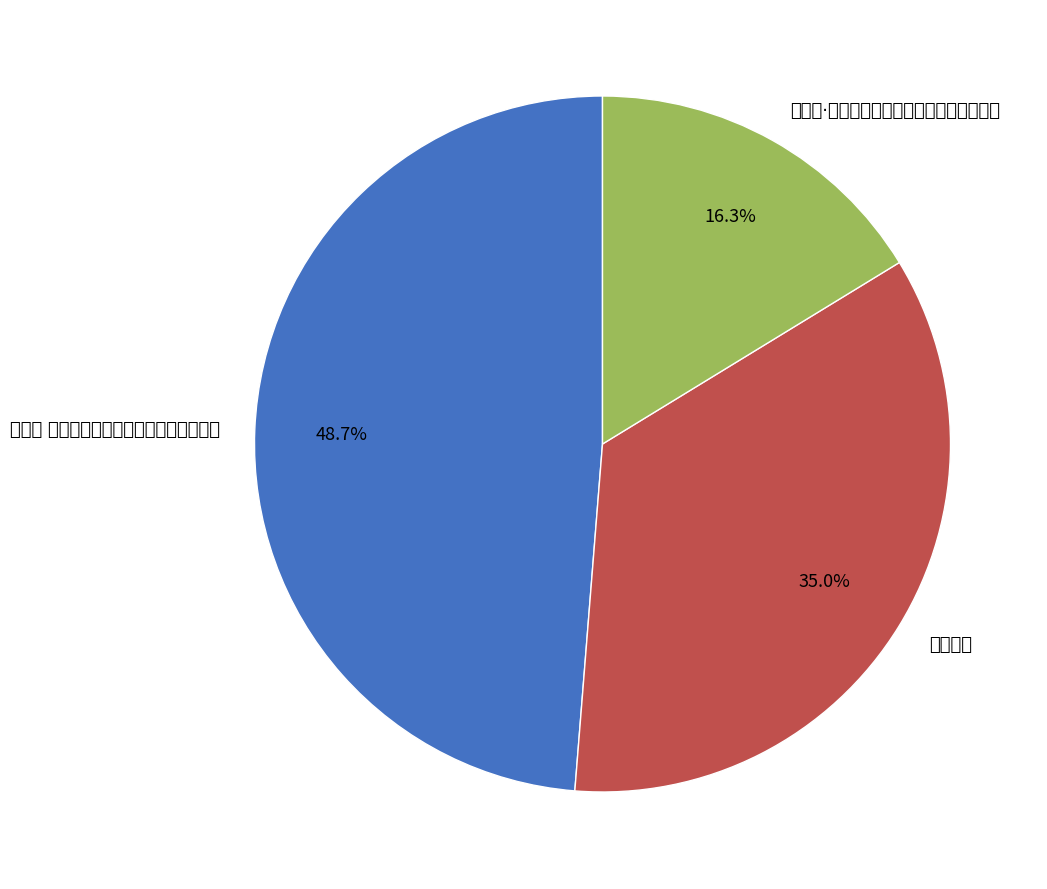

Is the sum of 次韵戏题 and 卜算子 观大涤子对牛弹琴图，用稼轩韵戏题 greater than half?

Yes